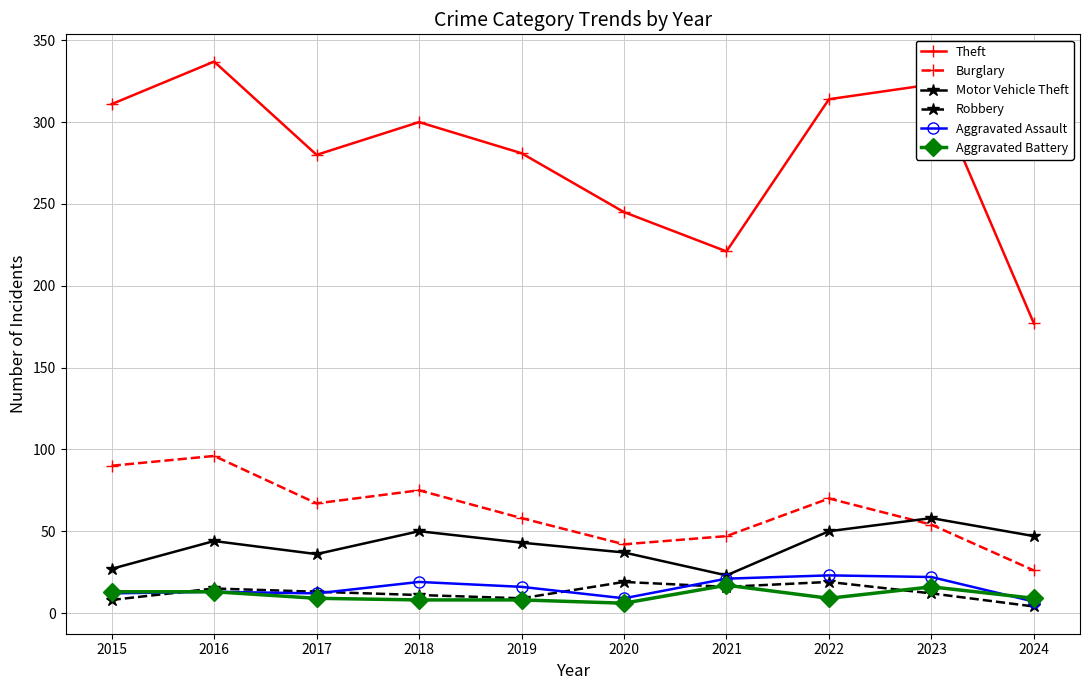

At which label does Theft reach its minimum?

2024